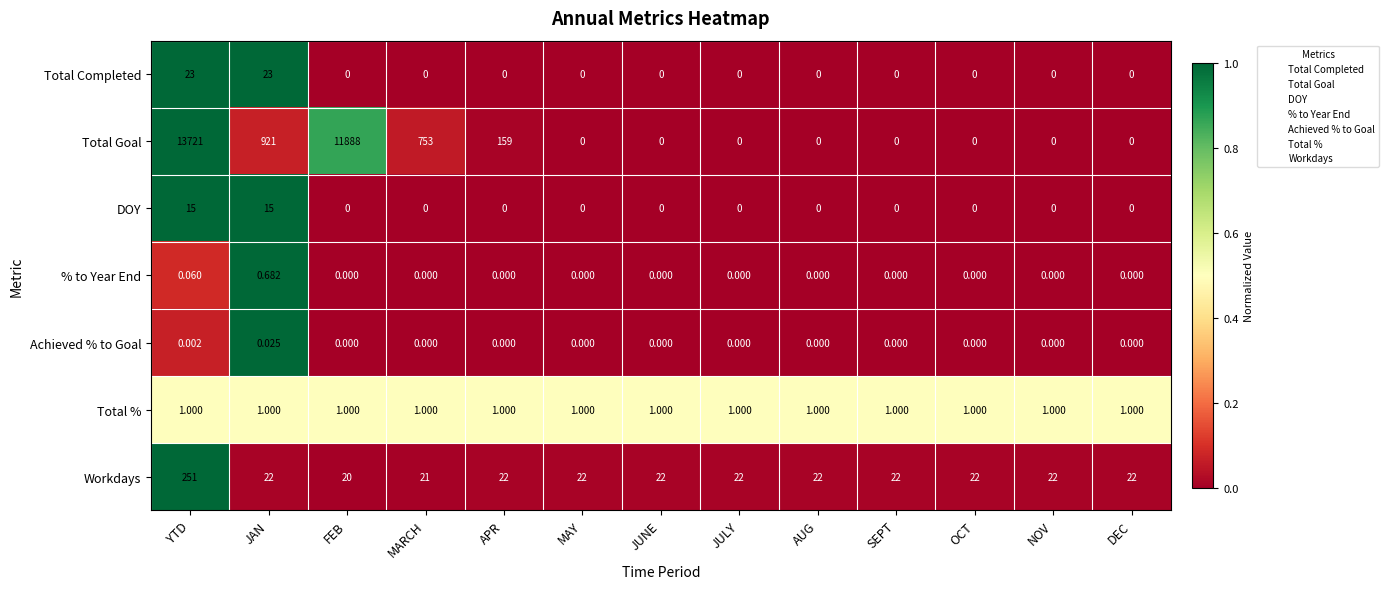

Which series changed the most between APR and JULY?

Total Goal